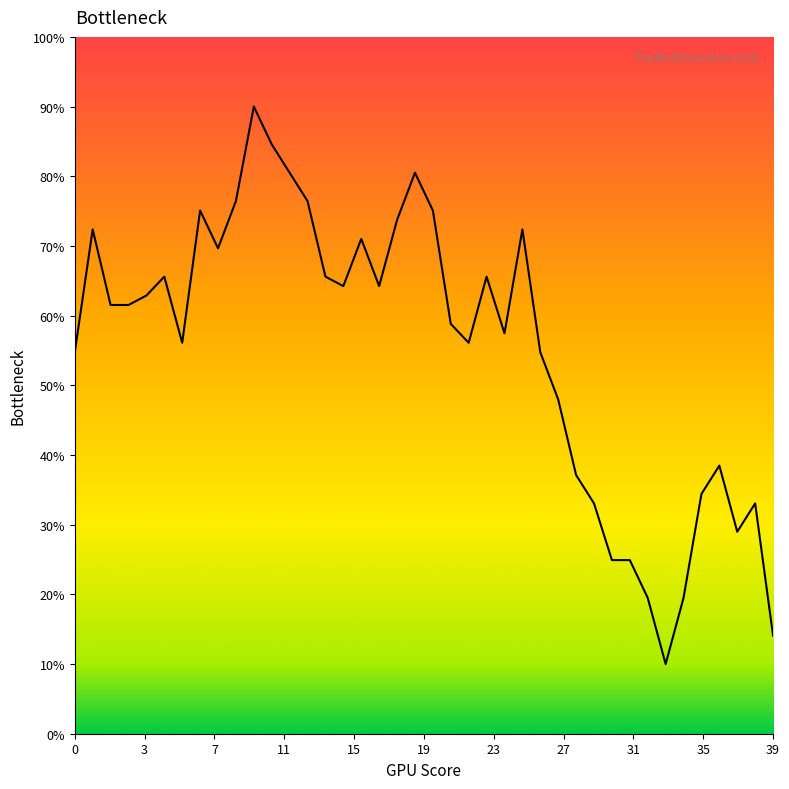

What is the greatest value displayed?

90.0